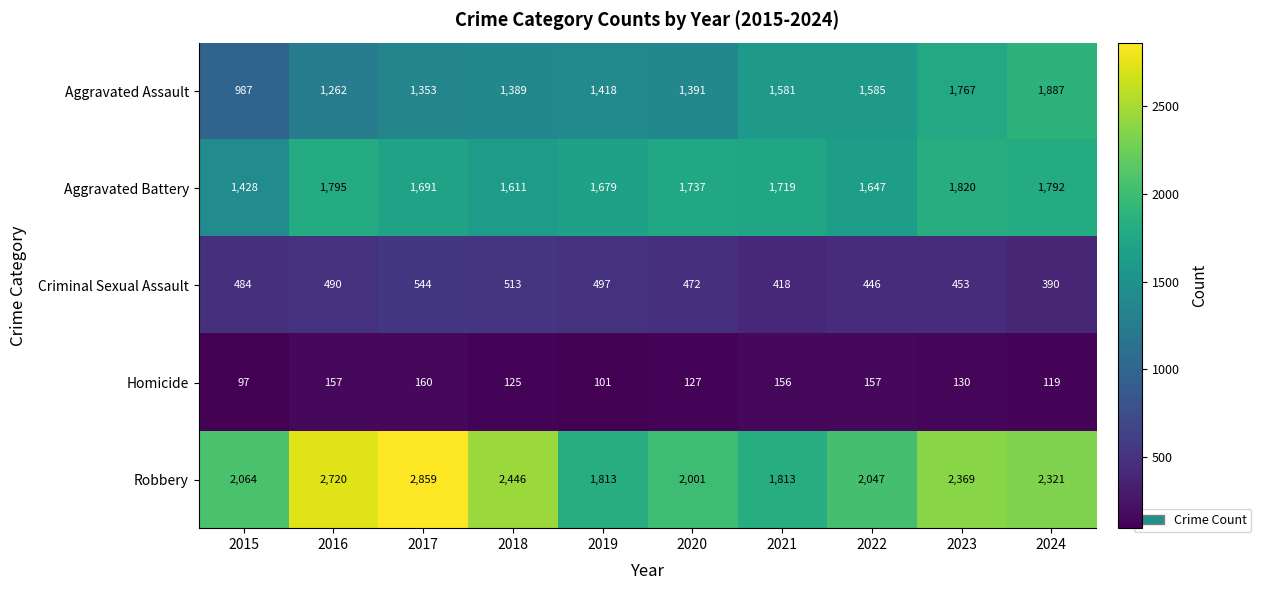

At which category is the sum across all series the highest?

2017